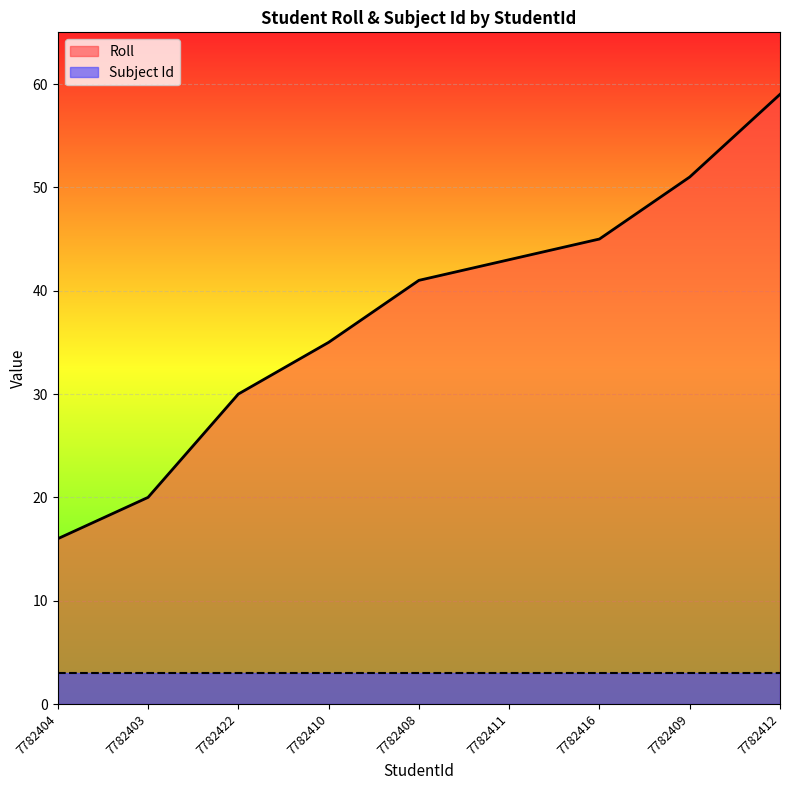

How many data points are above 41?

4